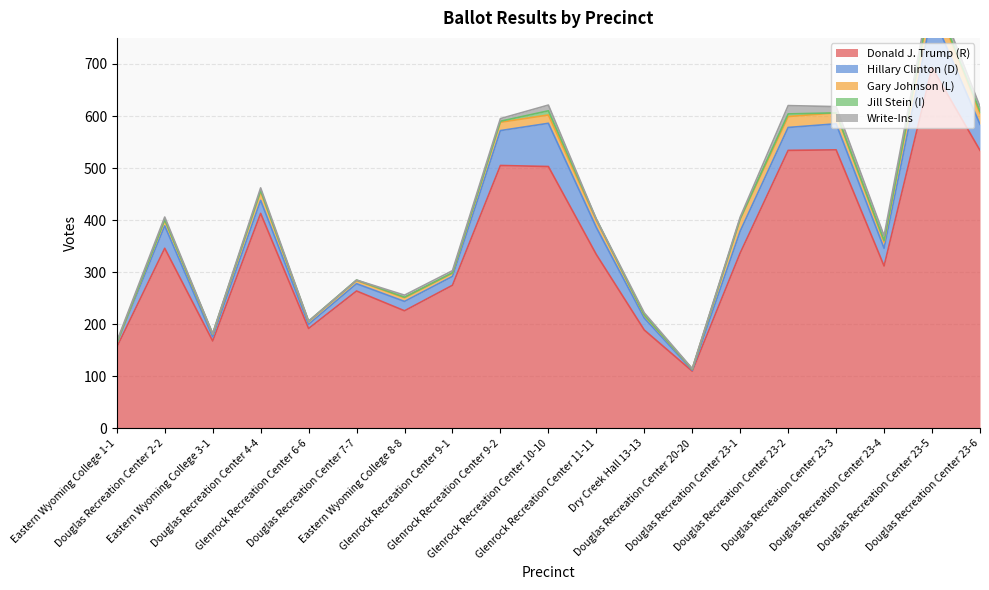

Rank the series by their maximum value, from lowest to highest.

Jill Stein (I), Write-Ins, Gary Johnson (L), Hillary Clinton (D), Donald J. Trump (R)